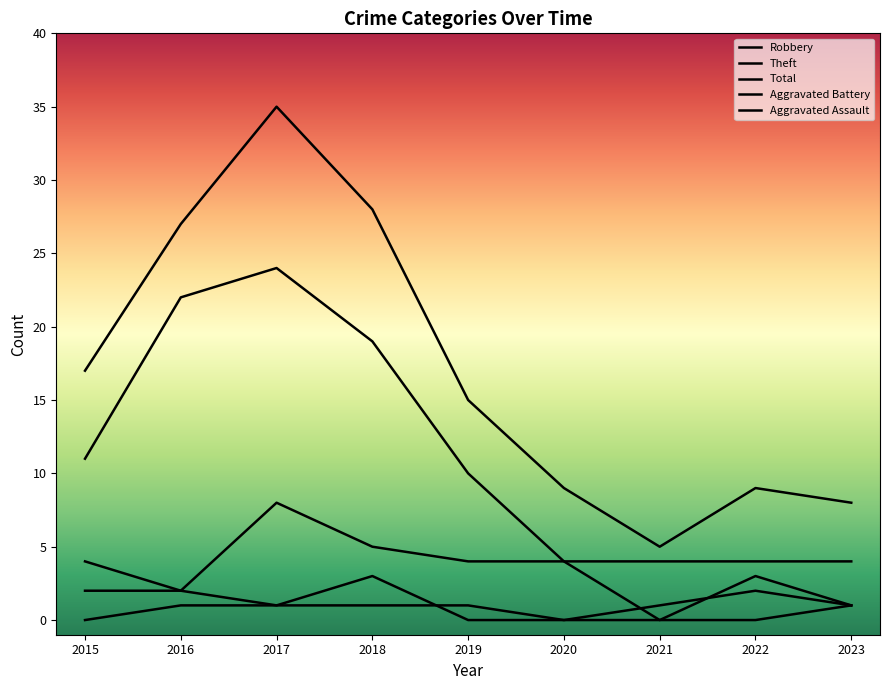

The Theft series shows 11 at 2015. True or false?

True